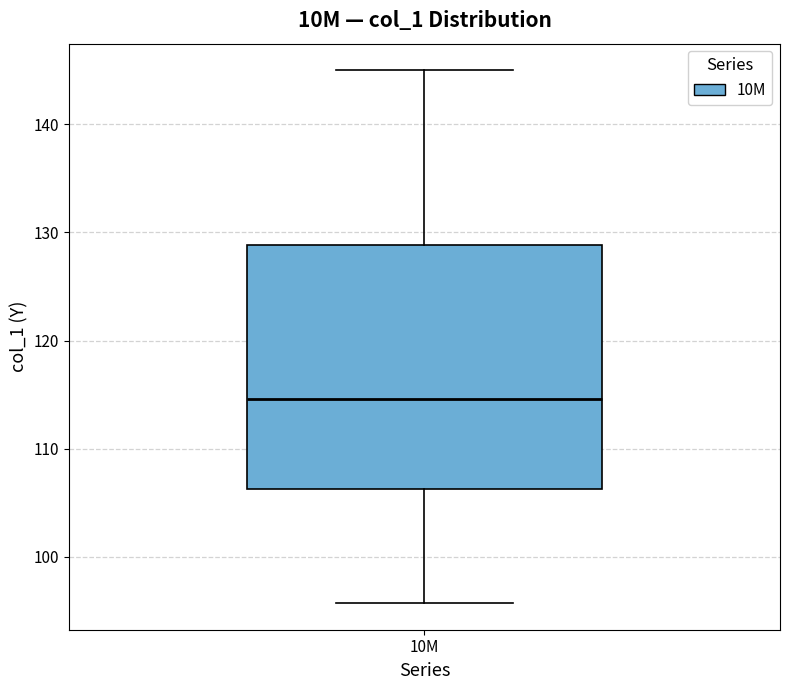

Transcribe this box plot: give where the median line is, the range the box spans, and where the two whiskers end, as read against the y-axis. The values are not printed on the chart, so give them approximately, as read against the axis.

median 115, box 106 to 129, whiskers 96 to 145